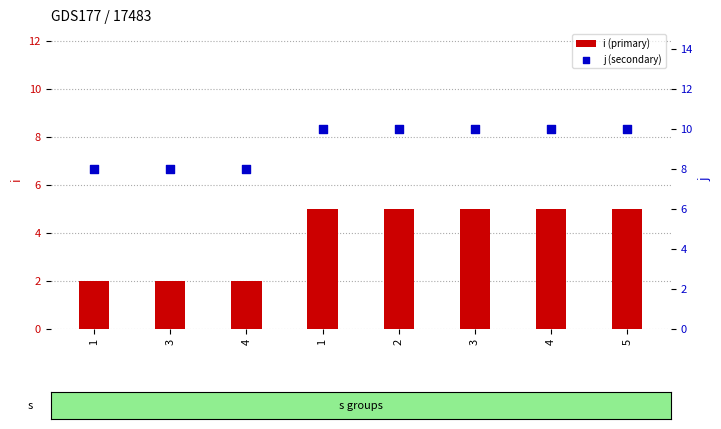

What is the total value across all series at 2?

15